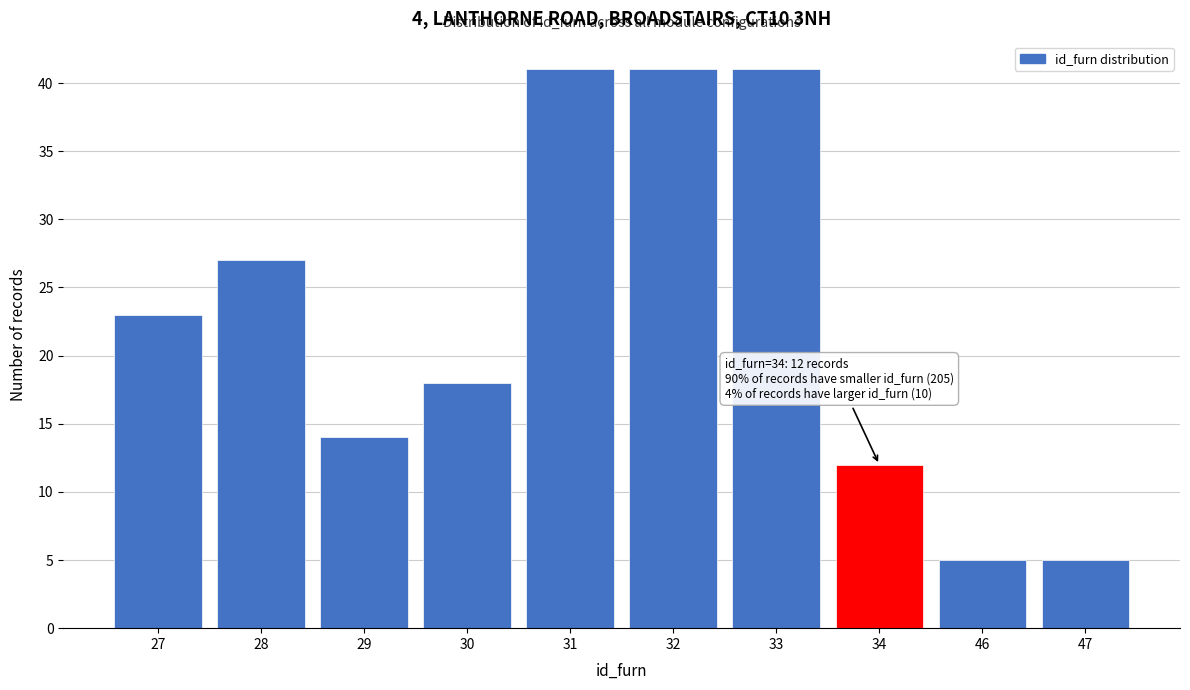

Reading left to right, list all the values displayed in this chart.

23	27	14	18	41	41	41	12	5	5